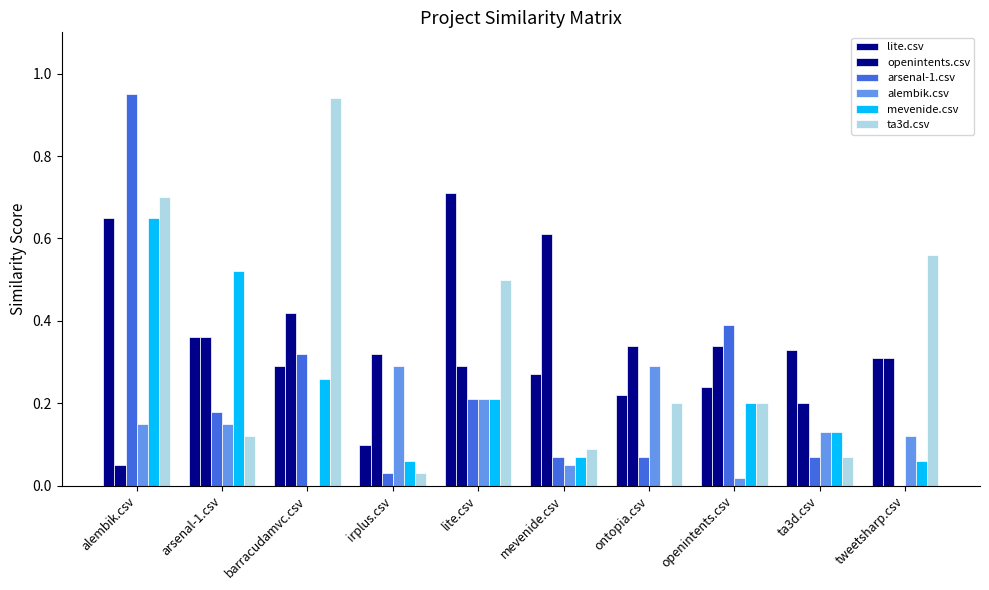

What is the sum of the alembik.csv values at irplus.csv and alembik.csv?

0.4